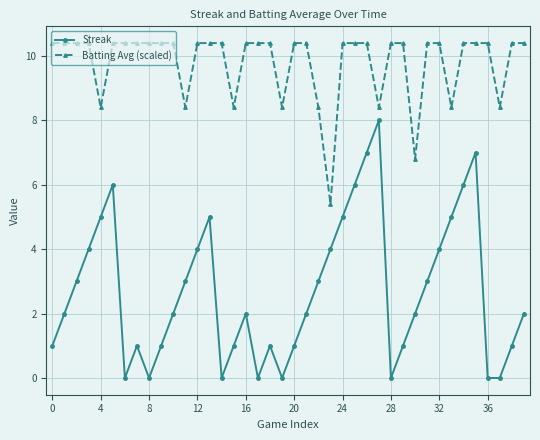

What is the value of the Batting Avg (scaled) point at the 24th from the left?

5.4